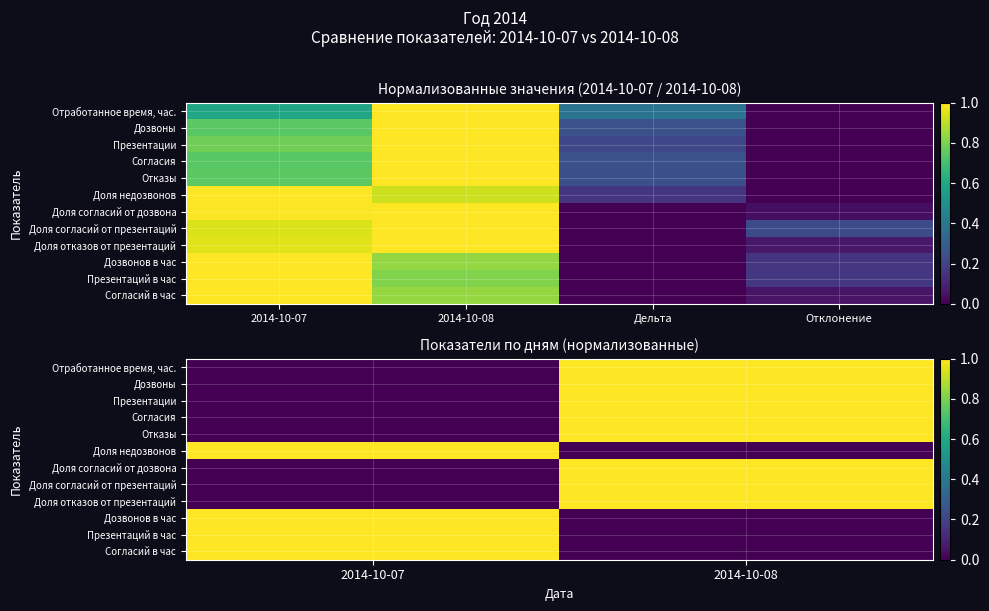

The value of Отработанное время, час. at 2014-10-08 is 0. True or false?

False